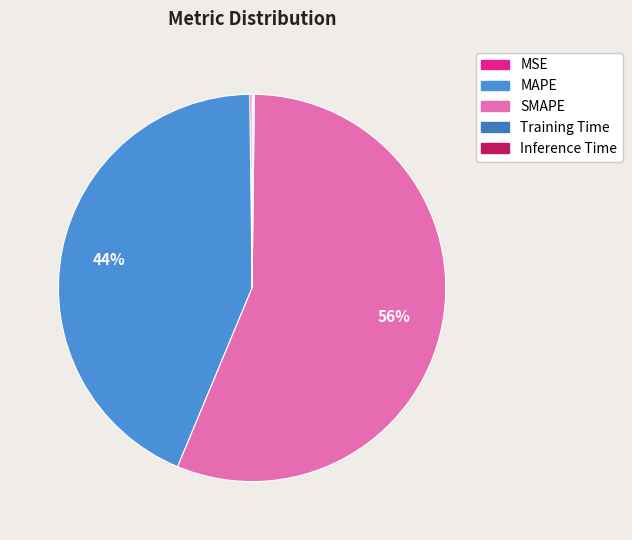

What percentage is NOT represented by SMAPE?

43.9%